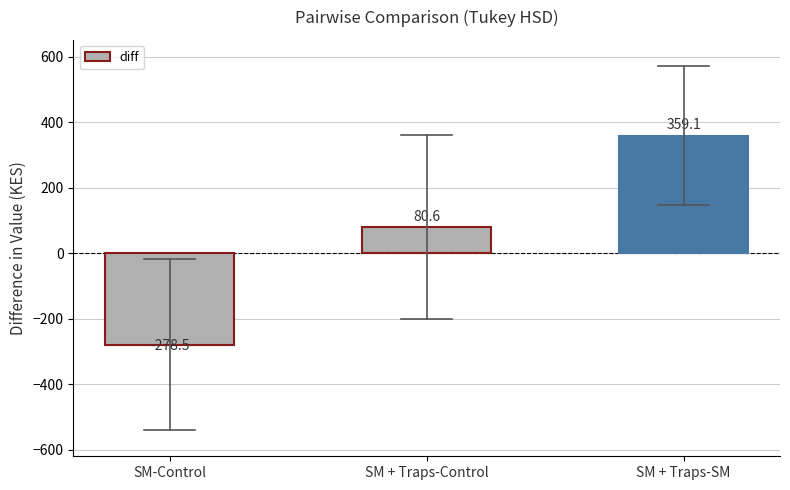

How many positive values are there?

2